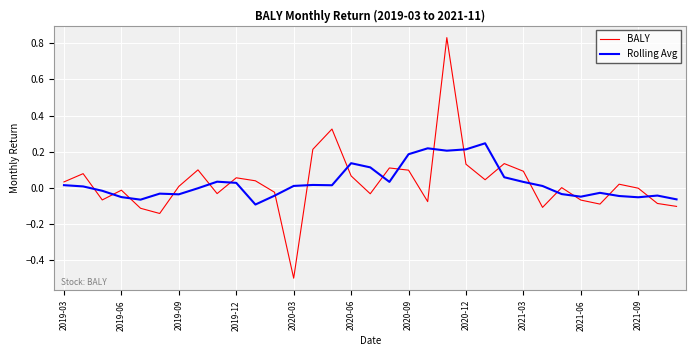

What is the minimum value for BALY?

-0.5